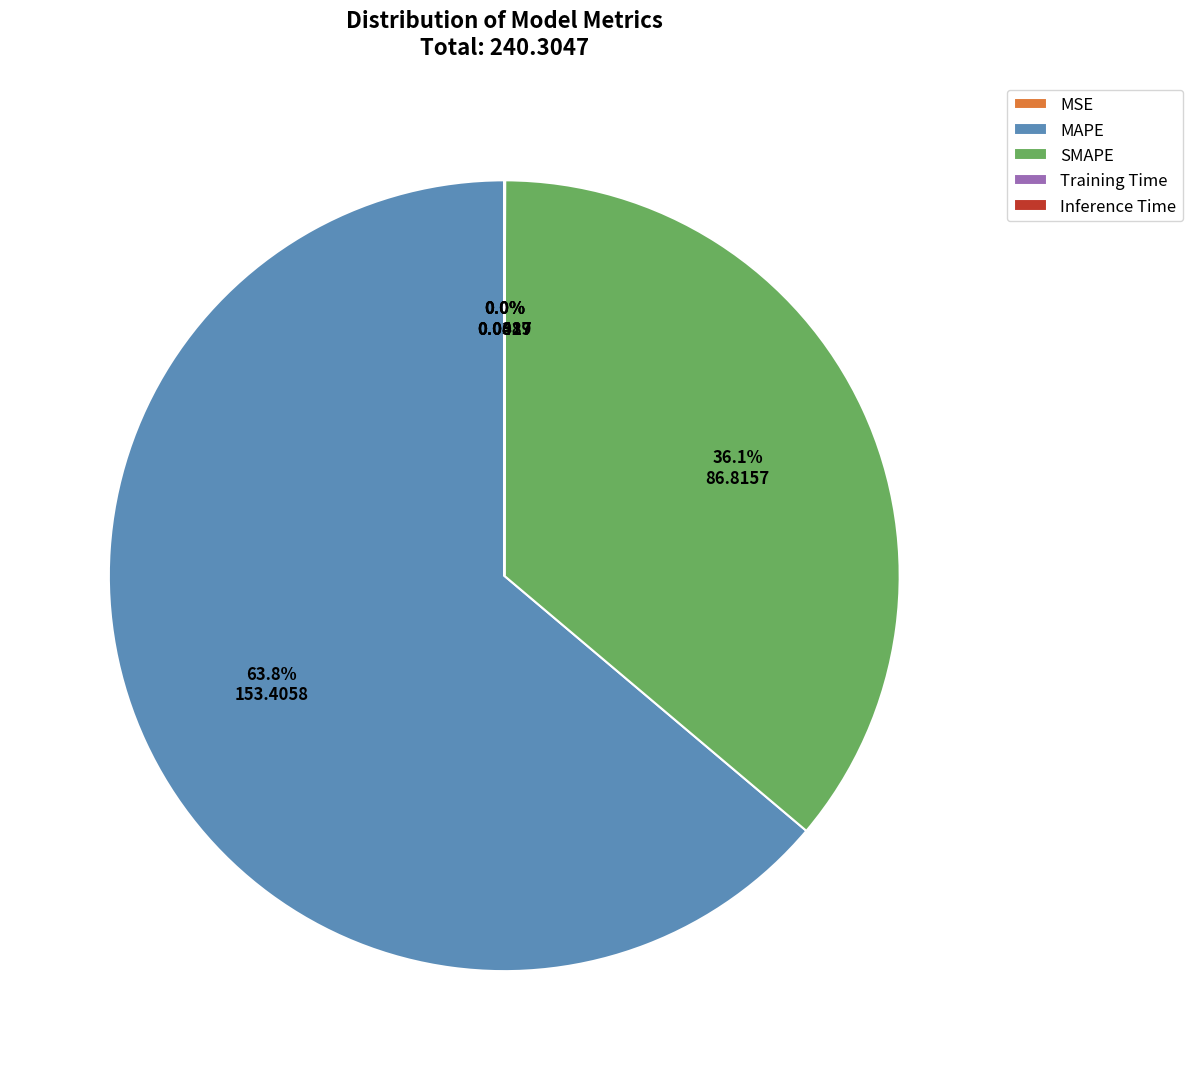

Is the sum of MAPE and SMAPE greater than half?

Yes